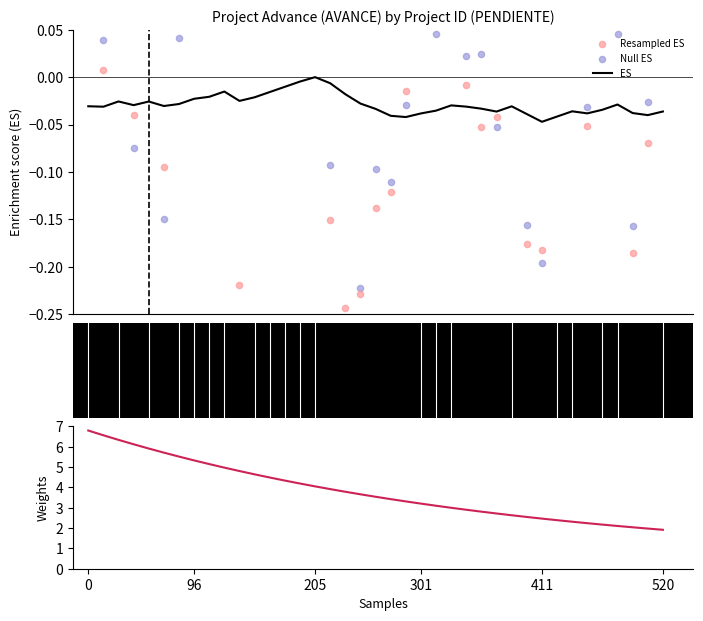

Which series reaches the maximum Y coordinate?

Weights